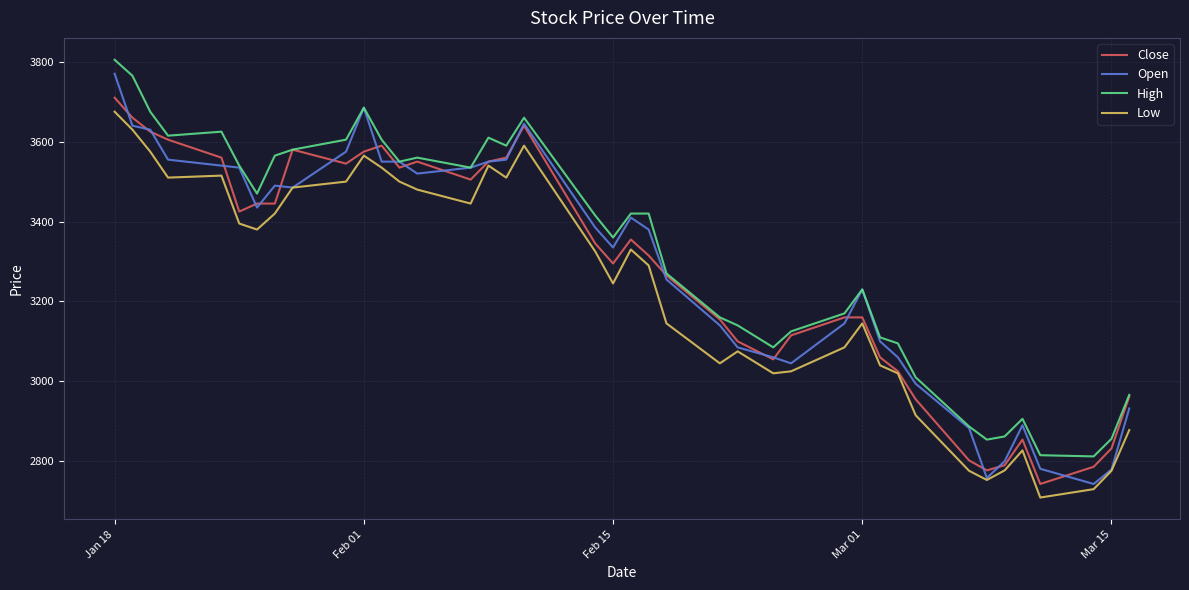

What is the maximum value shown in the chart?

3805